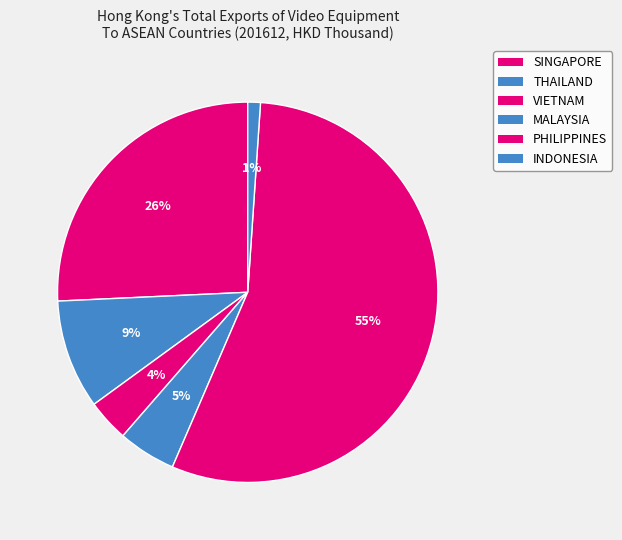

To the nearest percent, what is the difference between the largest and smallest slice percentages?

54%